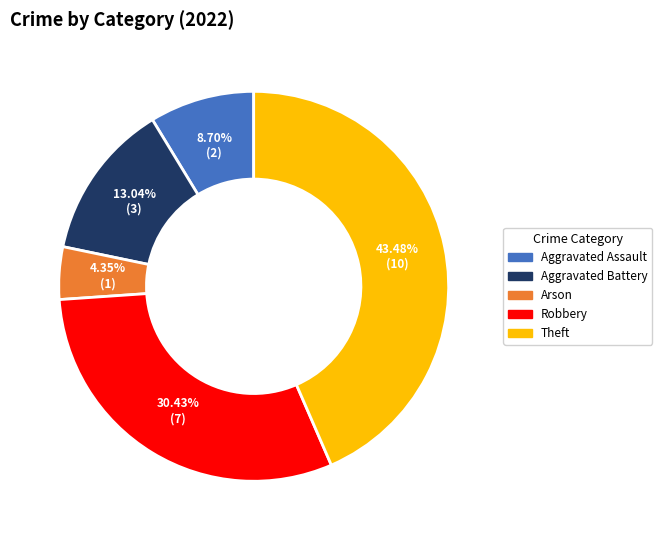

Which category has the biggest portion of the pie?

Theft